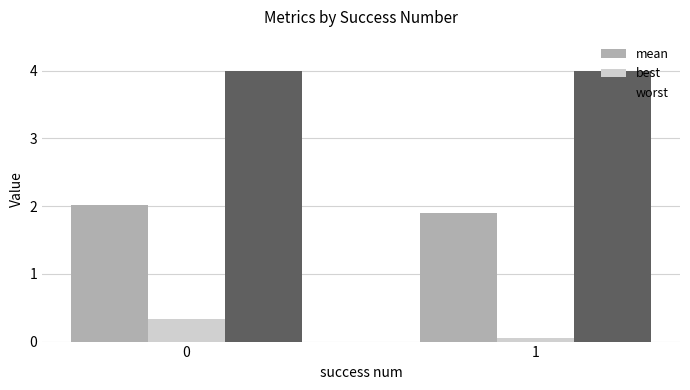

What is the lowest value of the mean series?

1.9